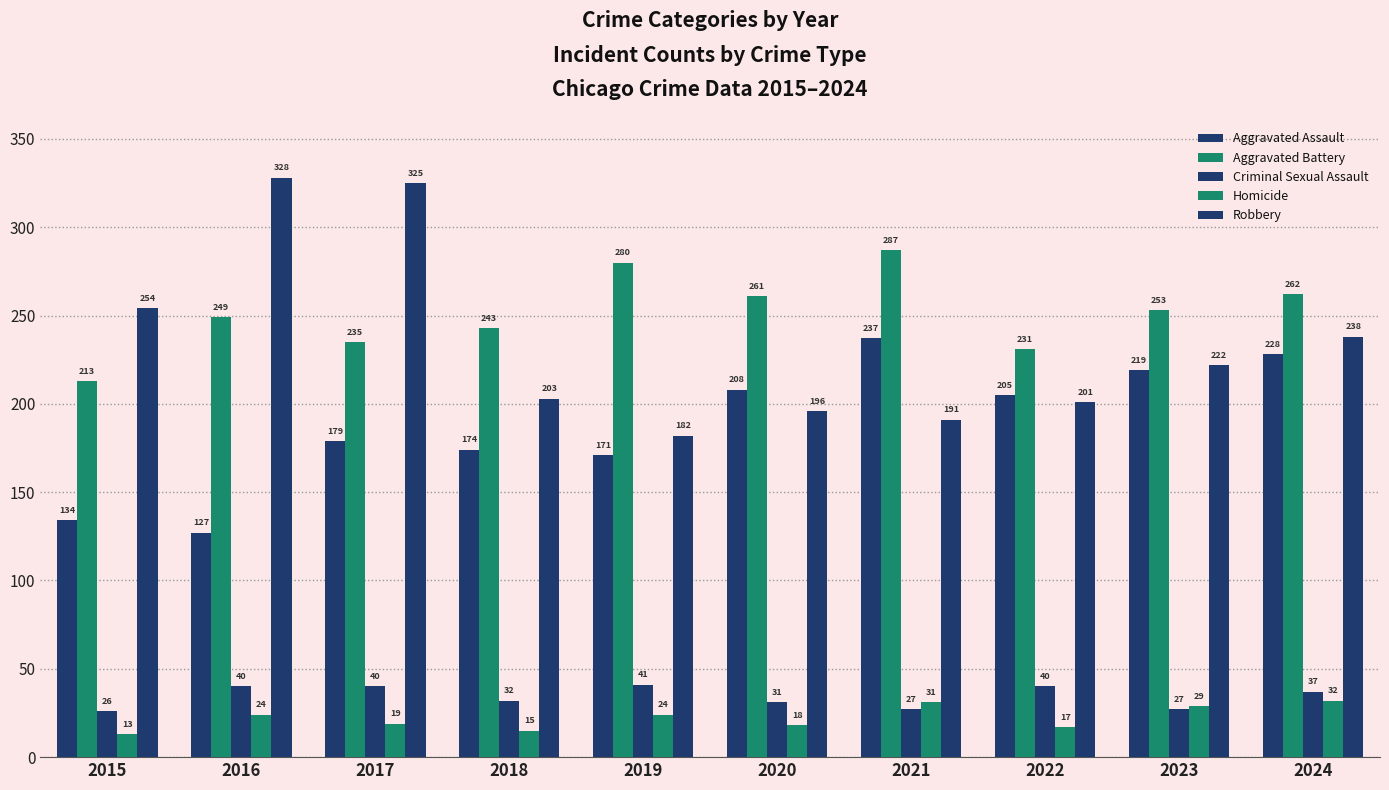

How many values in the Criminal Sexual Assault series are below 37?

5